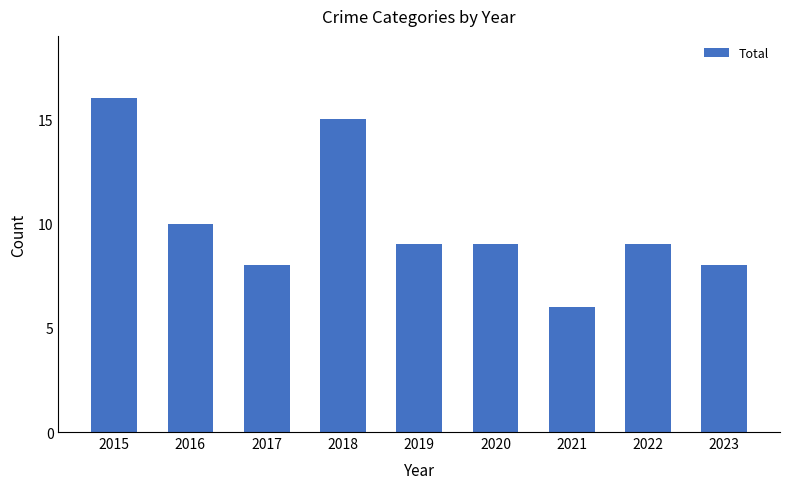

Are the bars horizontal?

No